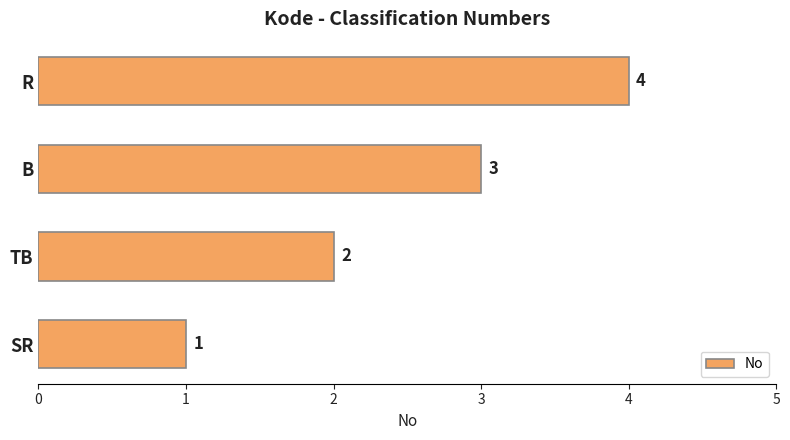

At which label is the value closest to 2?

TB